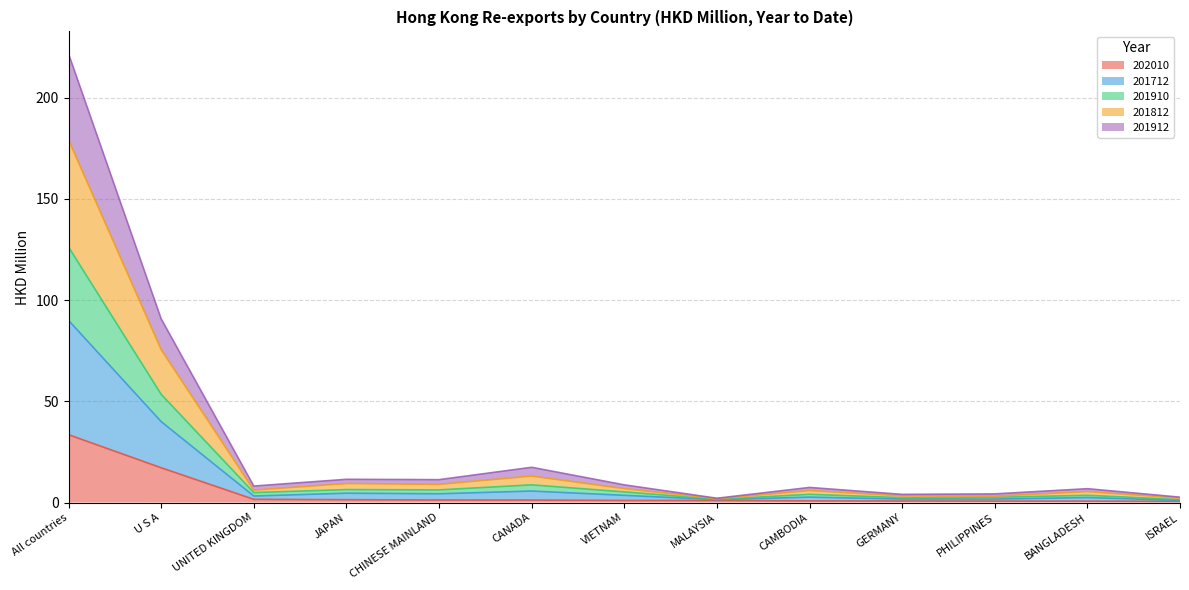

True or false: 201912 has a value of 1.7 at GERMANY.

True